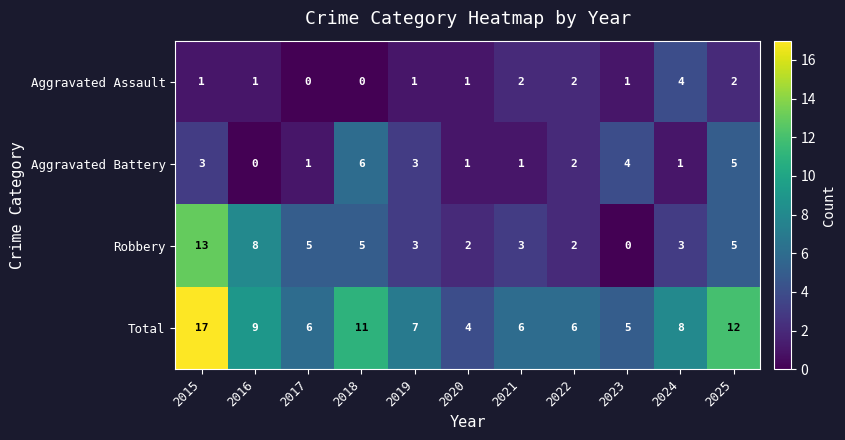

Is it true that Aggravated Battery equals 2 at 2020?

False